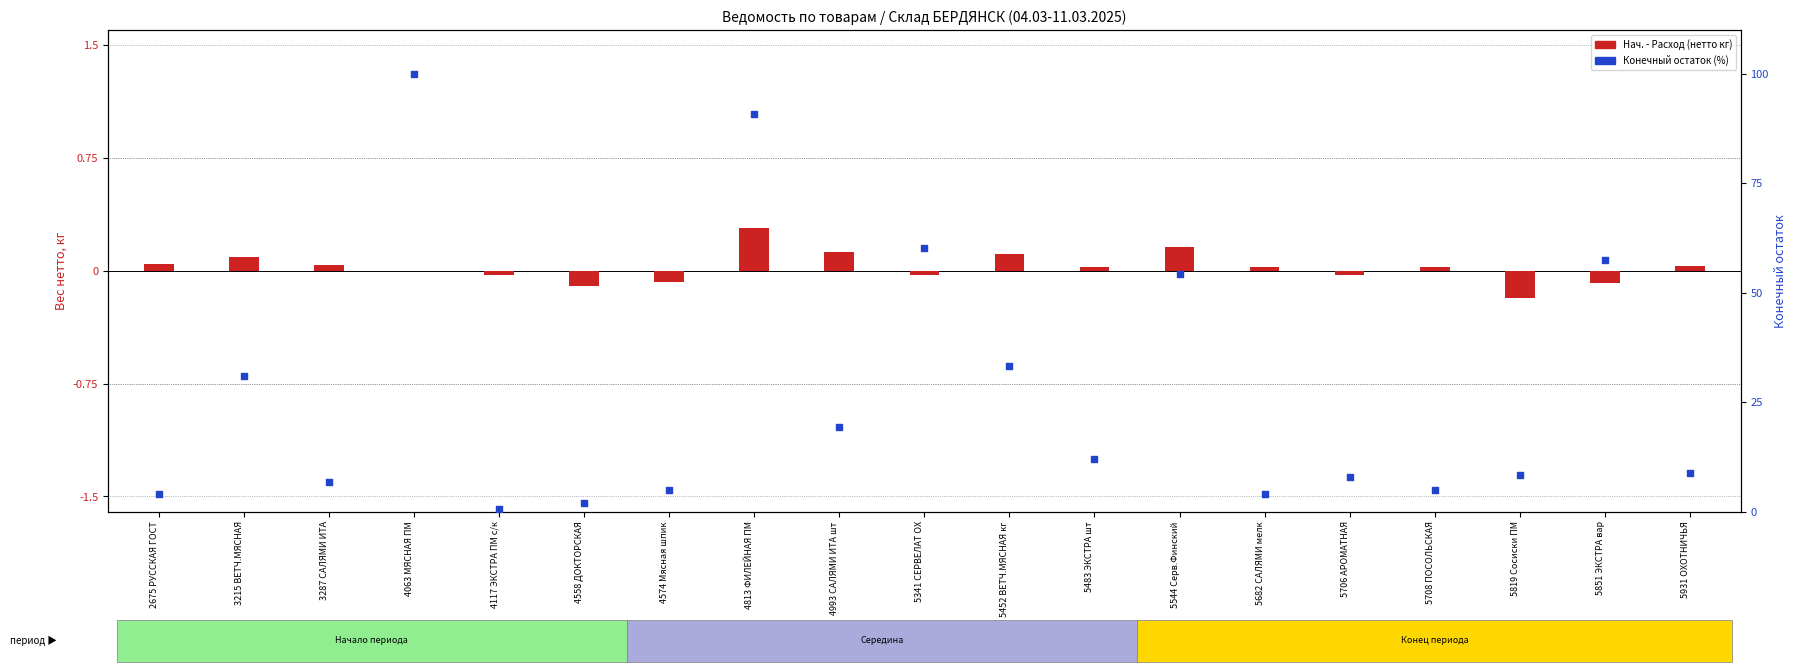

What is the total value across all series at 5708 ПОСОЛЬСКАЯ?

4.8